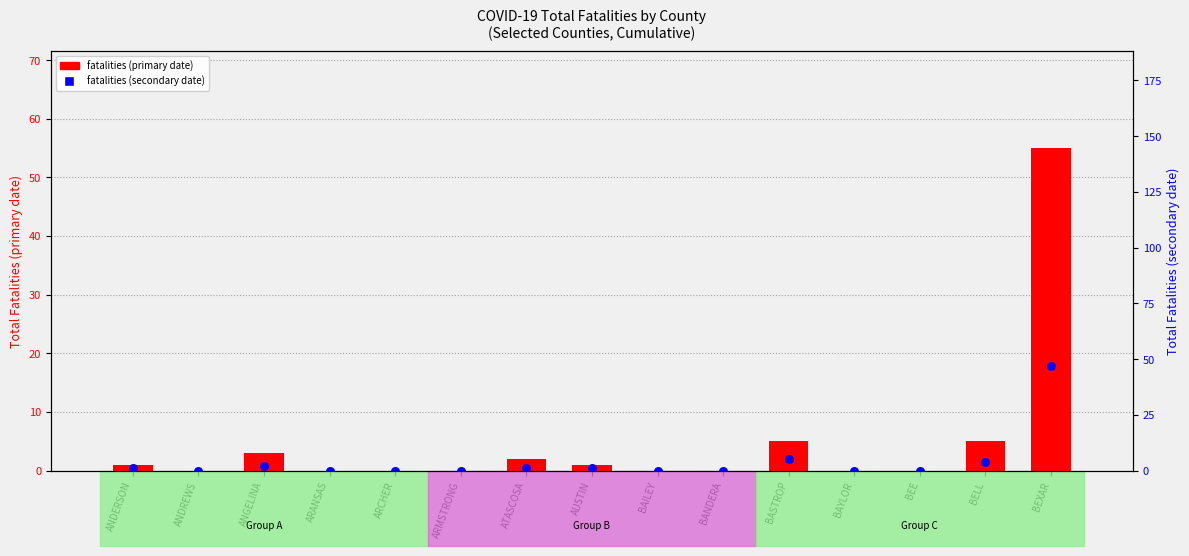

At which category is the sum across all series the highest?

BEXAR